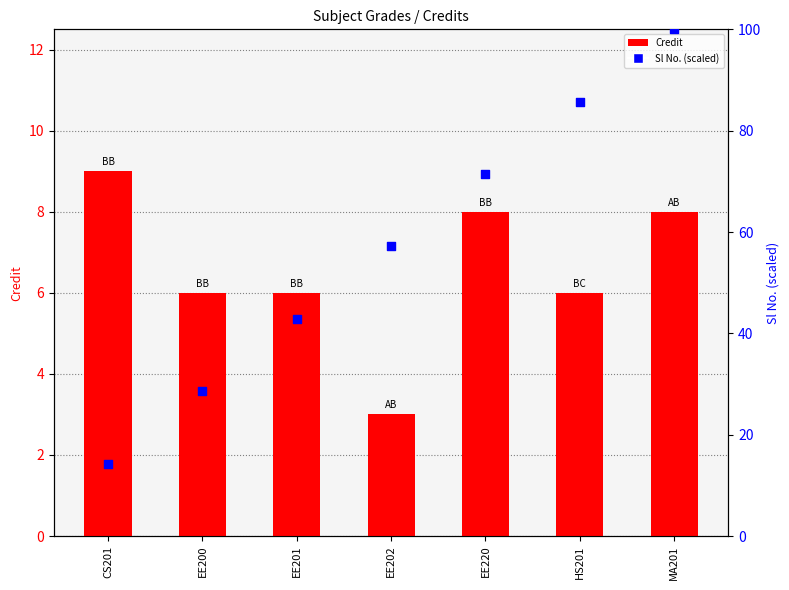

Which series contains the highest Y value?

Sl No. (scaled)